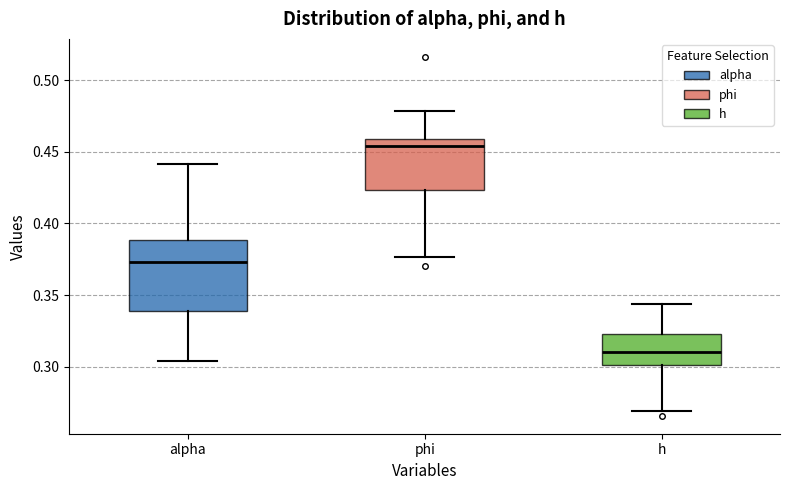

Which box has the lowest median line?

h